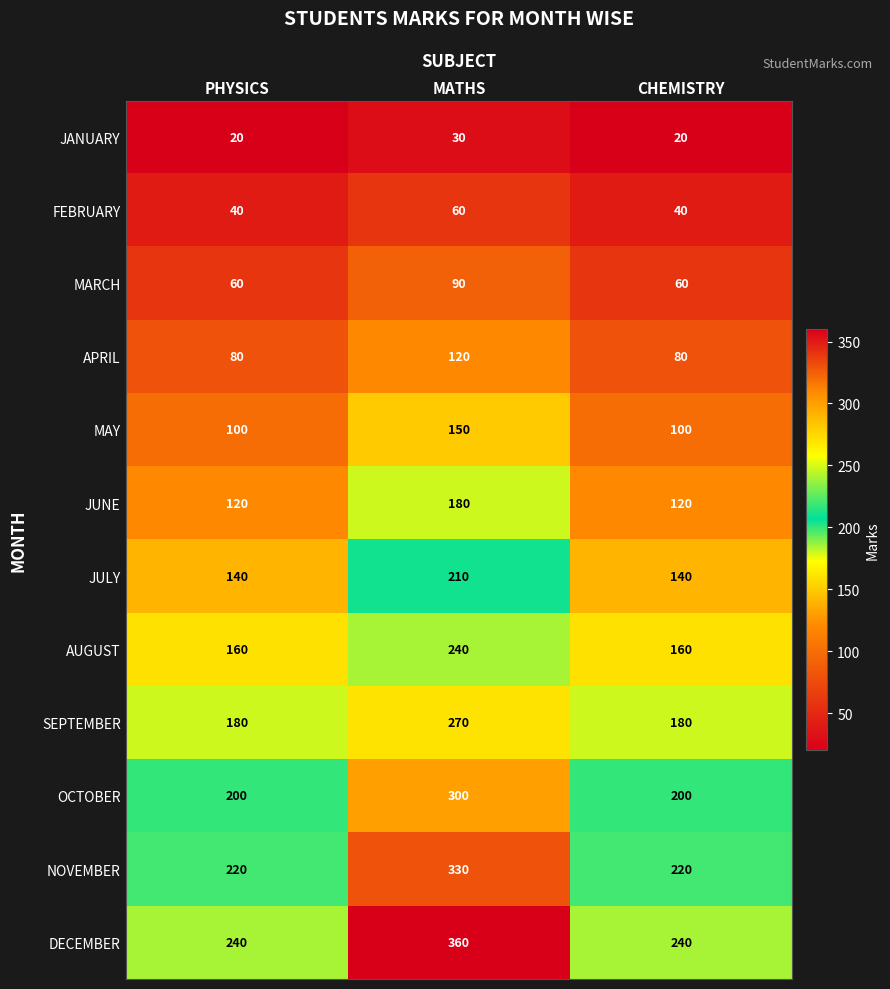

At which category is the sum across all series the highest?

MATHS